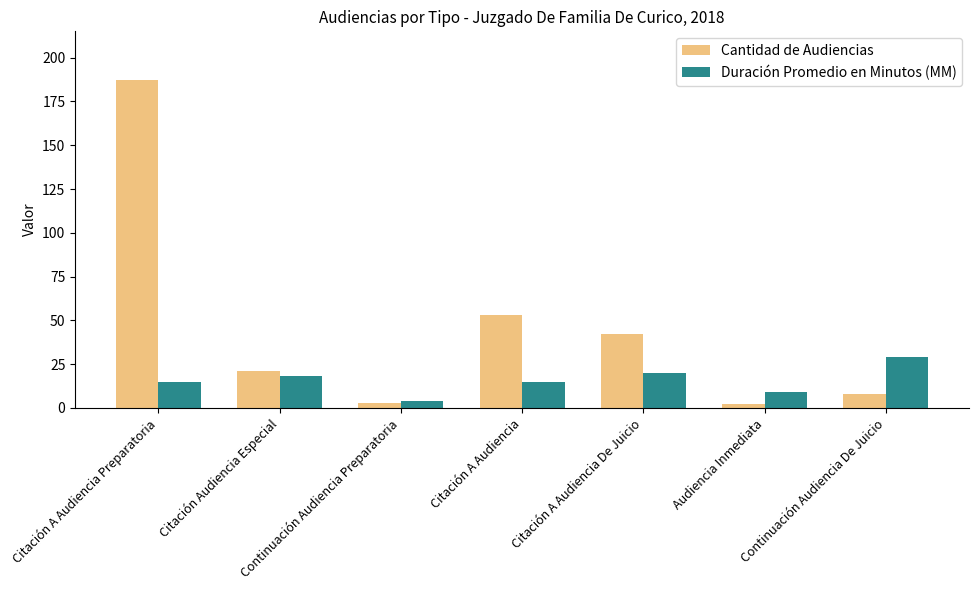

Does the chart contain any negative values?

No